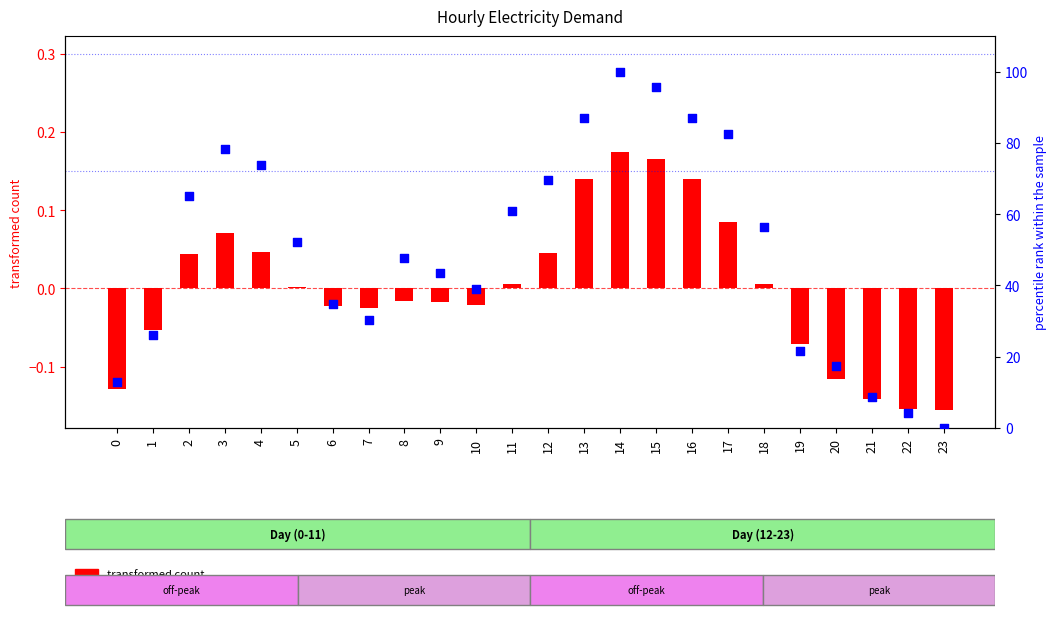

What are all the series names shown in the legend?

transformed count, percentile rank within the sample